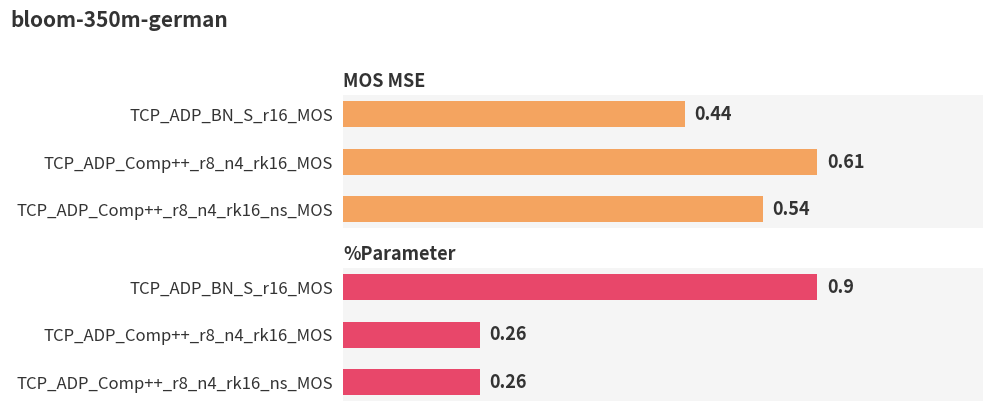

Is it true that %Parameter equals 0.1 at TCP_ADP_Comp++_r8_n4_rk16_ns_MOS?

False